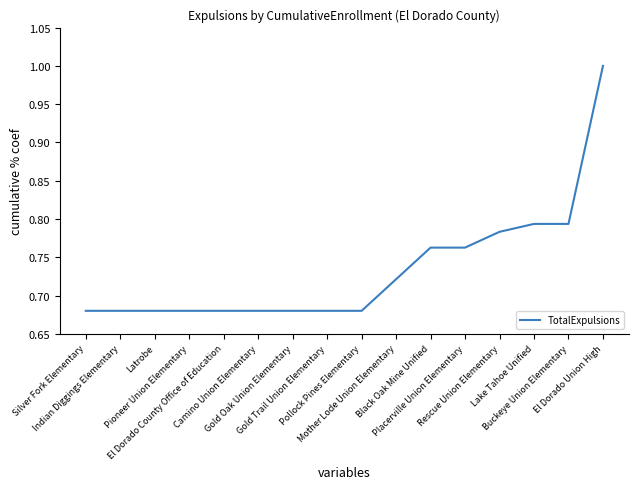

What is the maximum value shown in the chart?

1.0